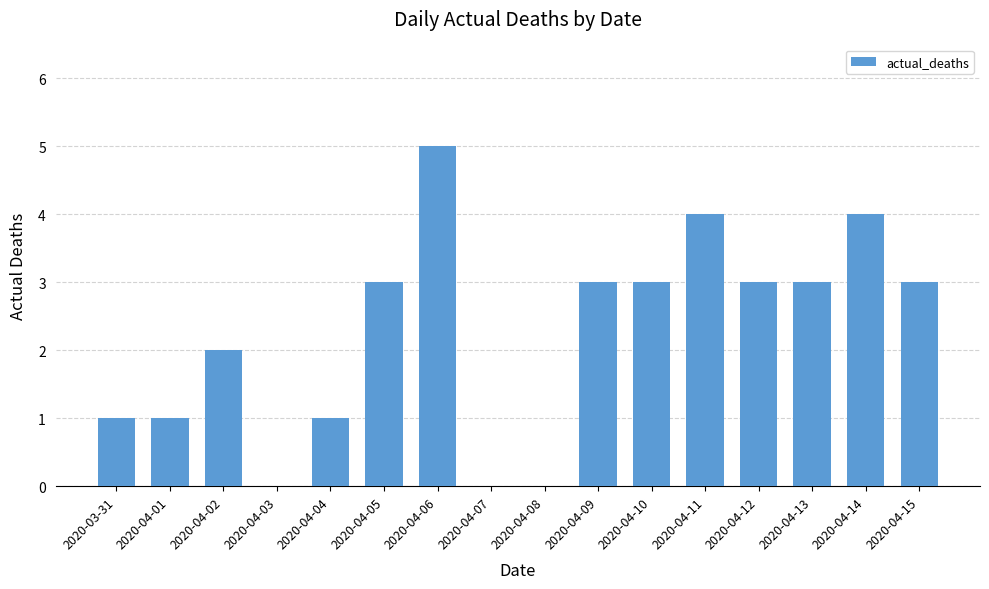

Does the chart contain stacked bars?

No